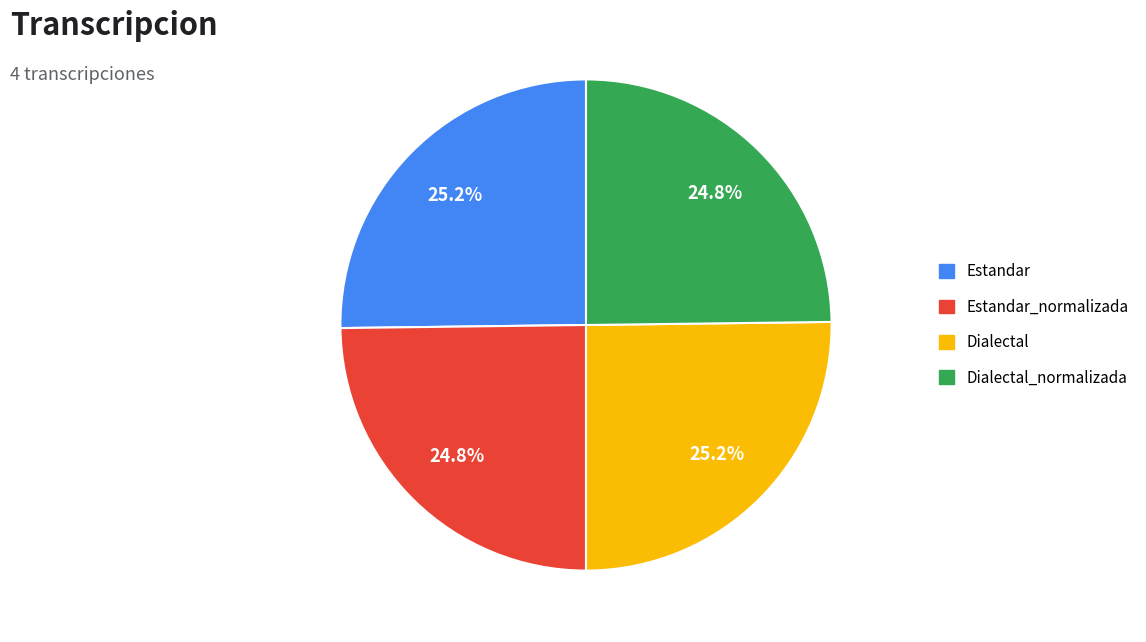

To the nearest percent, what is the average slice percentage?

25%